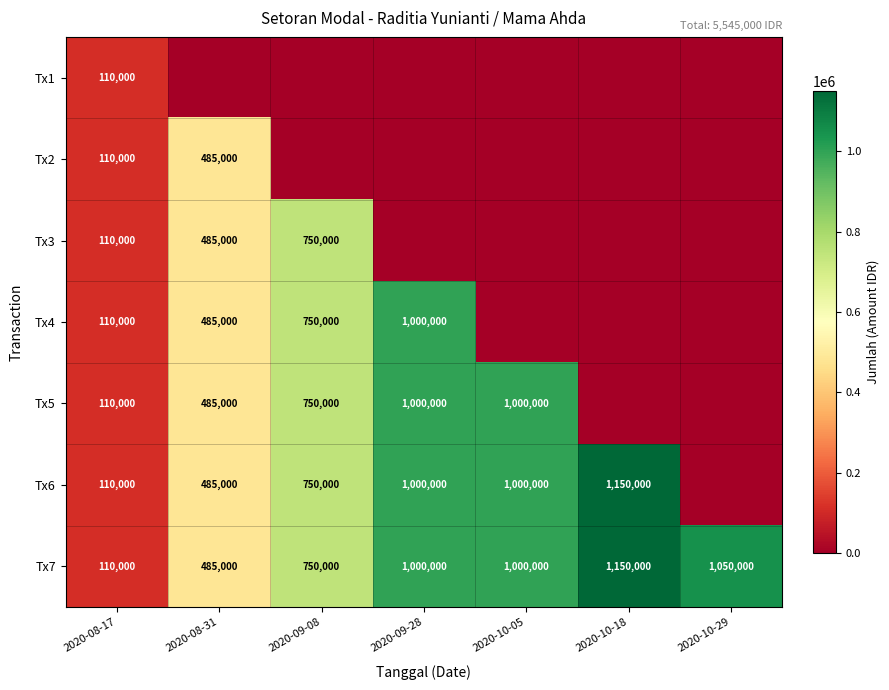

Is the value of Tx1 at 2020-08-17 greater than the value of Tx7 at 2020-09-28?

No